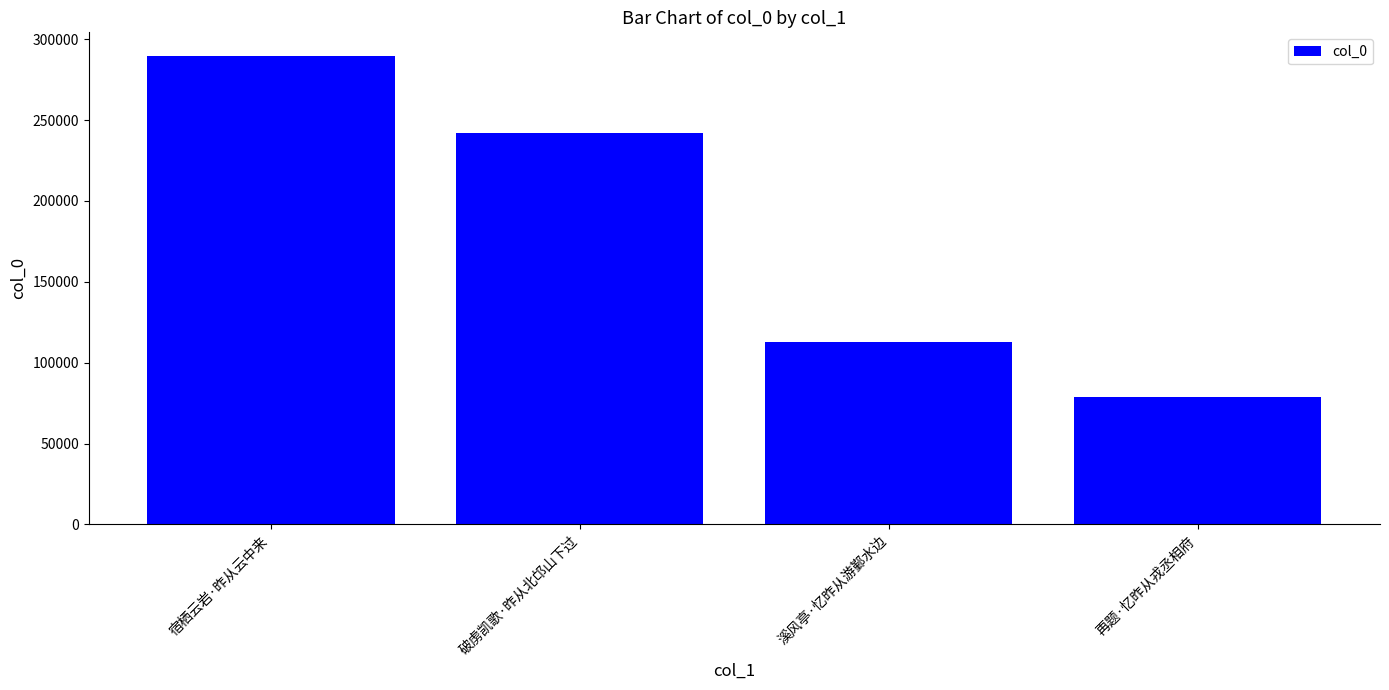

Rank the categories by value from highest to lowest.

宿栖云岩·昨从云中来, 破虏凯歌·昨从北邙山下过, 溪风亭·忆昨从游鄞水边, 再题·忆昨从戎丞相府